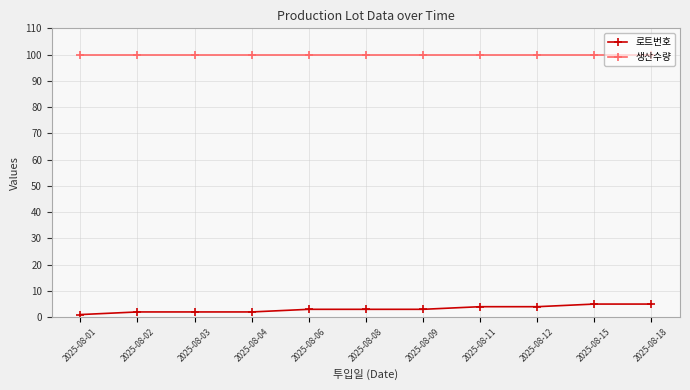

What is the difference between the second highest and second lowest values in the 로트번호 series?

3